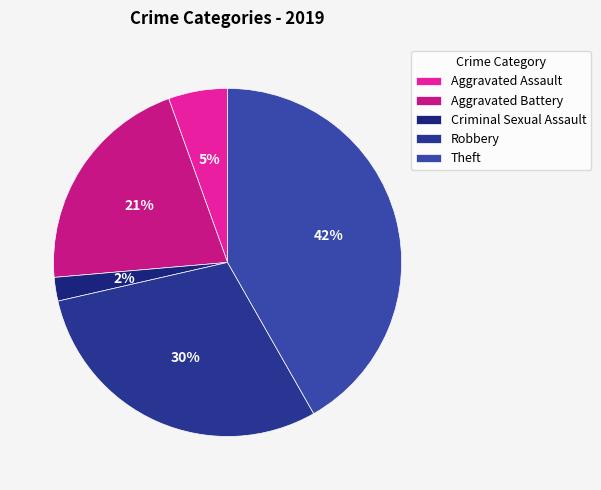

True or false: Theft accounts for 42% of the total.

True